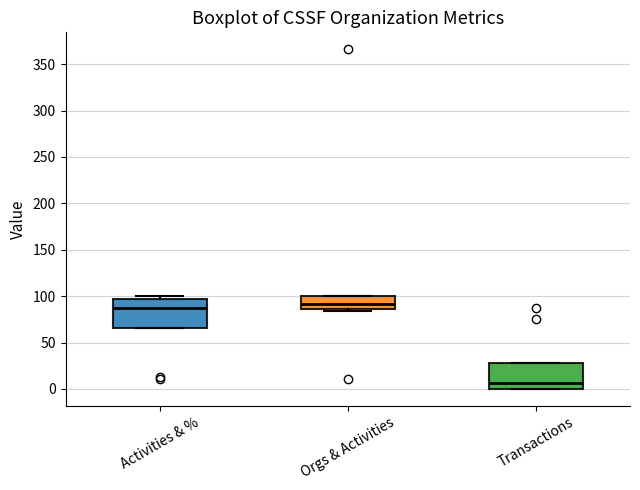

Reading left to right, read every box against the y-axis: the position of its median line, the range the box covers, and the ends of its whiskers. The values are not printed on the chart, so give them approximately, as read against the axis.

Activities & %: median 85, box 65 to 95, whiskers 65 to 100
Orgs & Activities: median 90, box 85 to 100, whiskers 85 (just below the box's lower edge) to 100
Transactions: median 5, box 0 to 30, whiskers 0 to 30